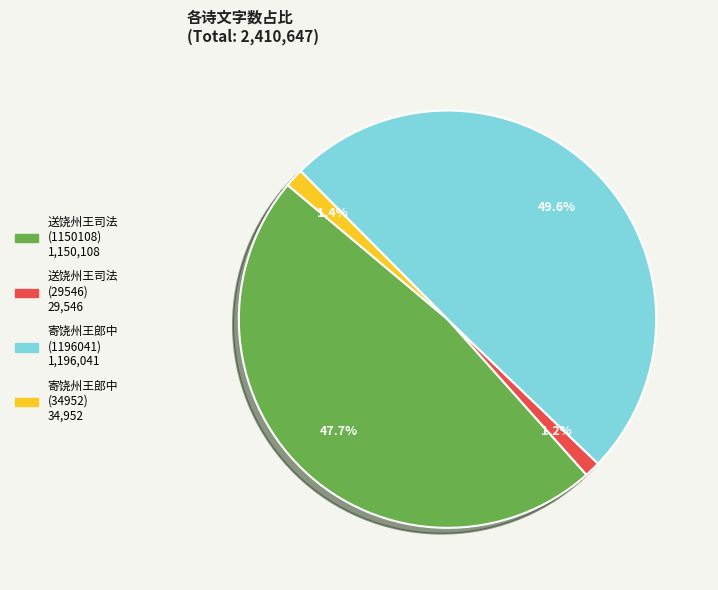

Is there any slice that represents more than half of the pie?

No